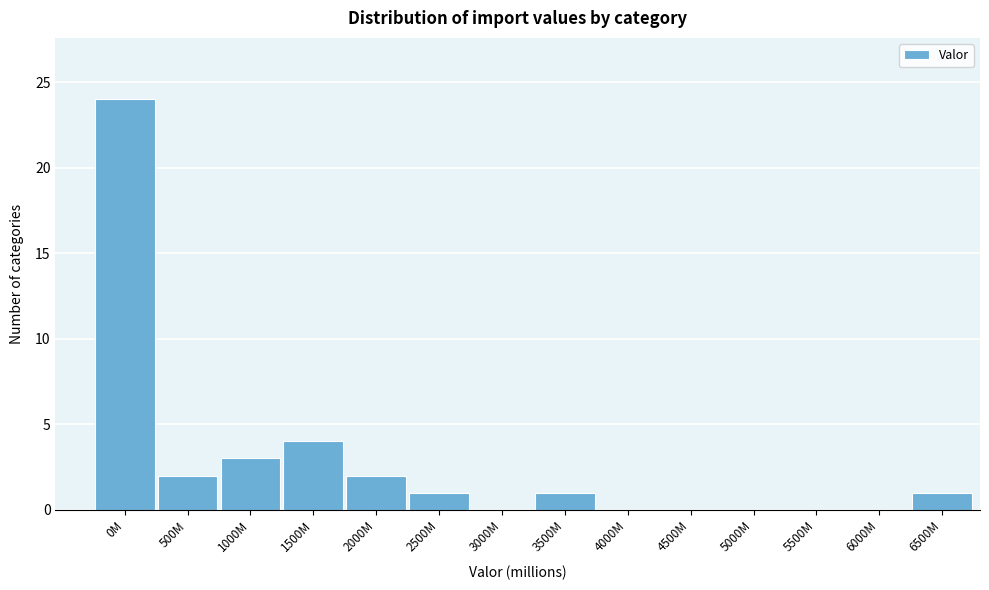

Reading right to left, what are all the values shown in this chart?

6500M=1	6000M=0	5500M=0	5000M=0	4500M=0	4000M=0	3500M=1	3000M=0	2500M=1	2000M=2	1500M=4	1000M=3	500M=2	0M=24